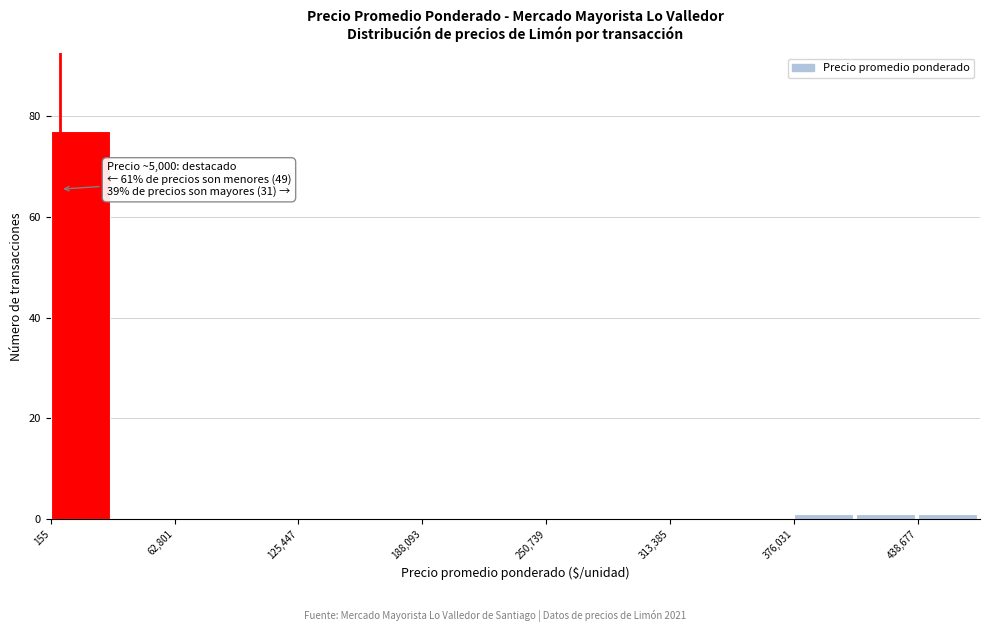

Read against the x-axis, roughly where is the centre of the tallest bar?

20000